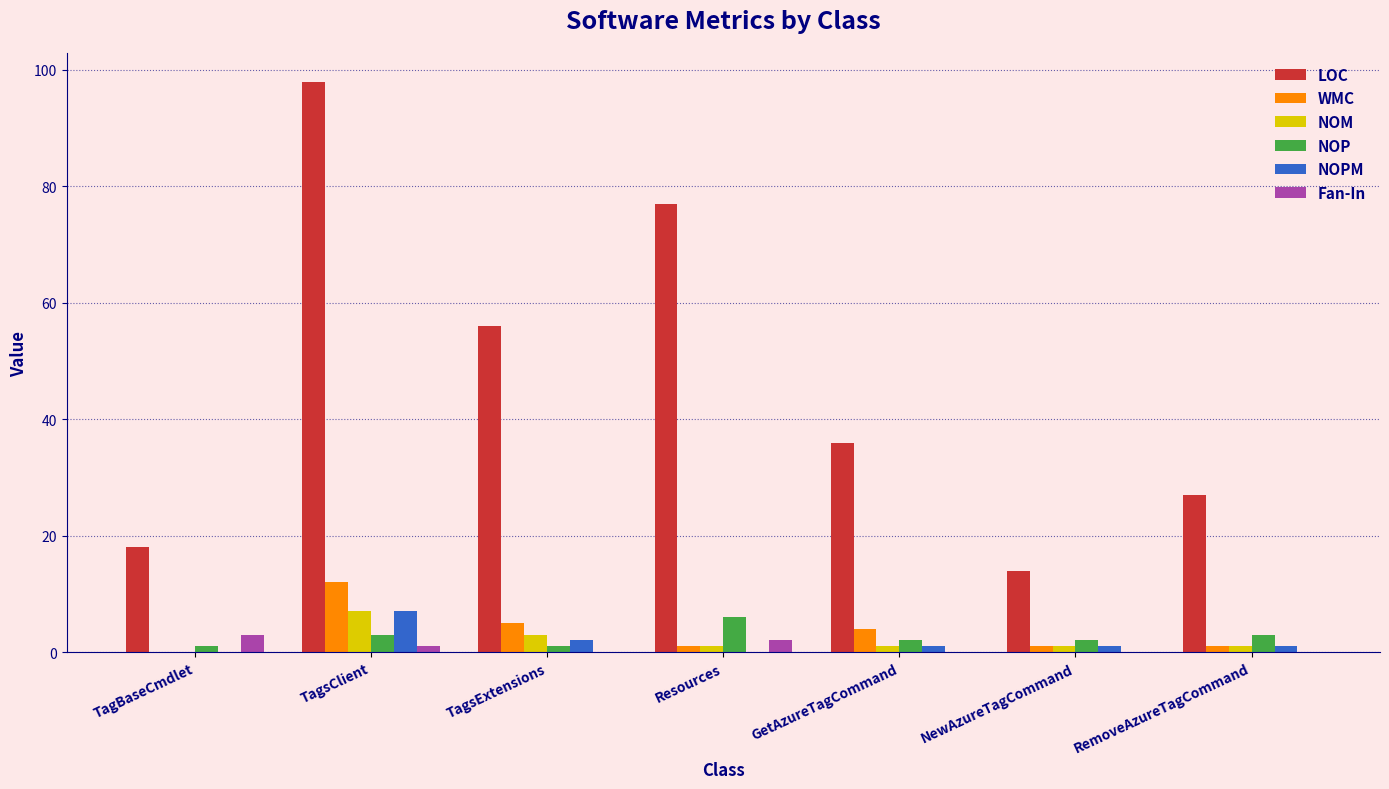

What is the total value across all series at NewAzureTagCommand?

19